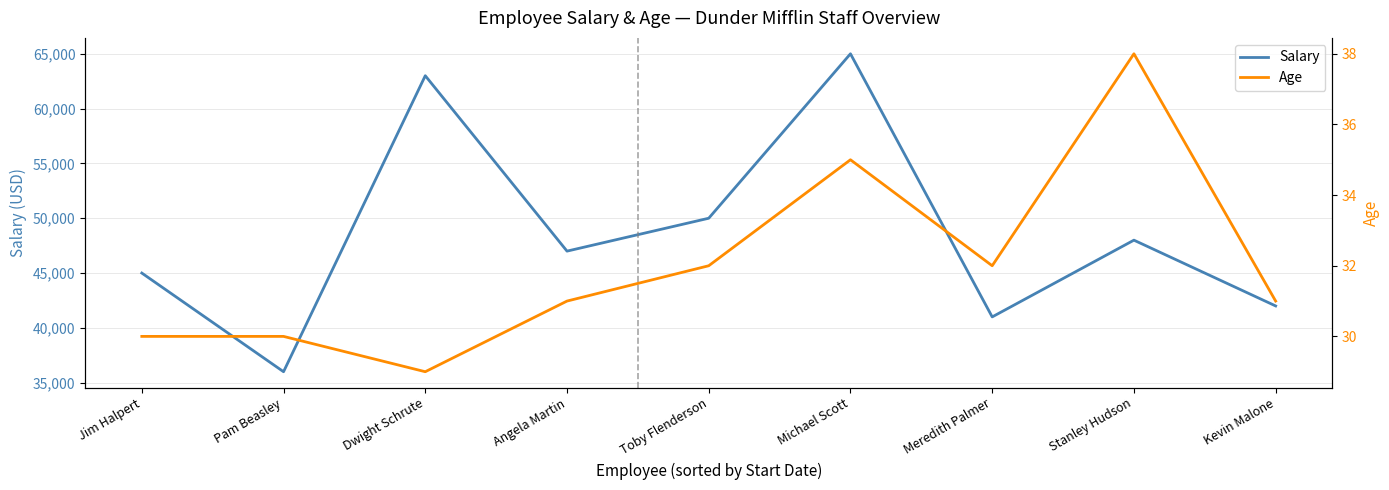

What position from the right is Jim Halpert?

9